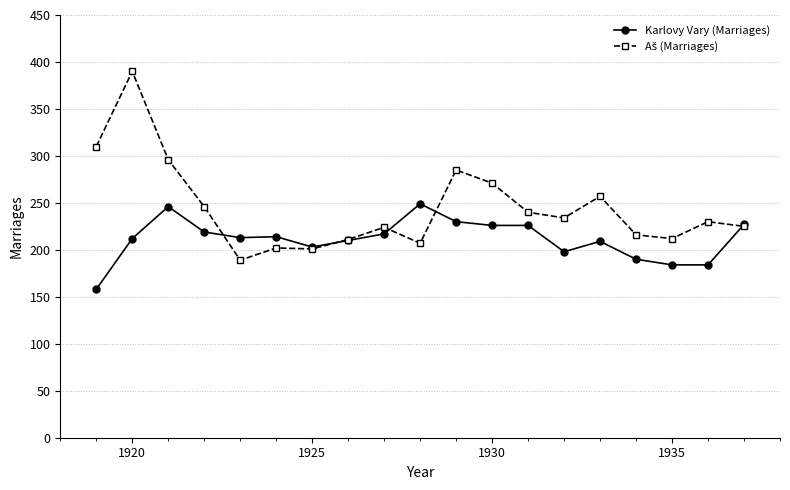

What is the value of the Karlovy Vary (Marriages) point at the 13th from the left?

226